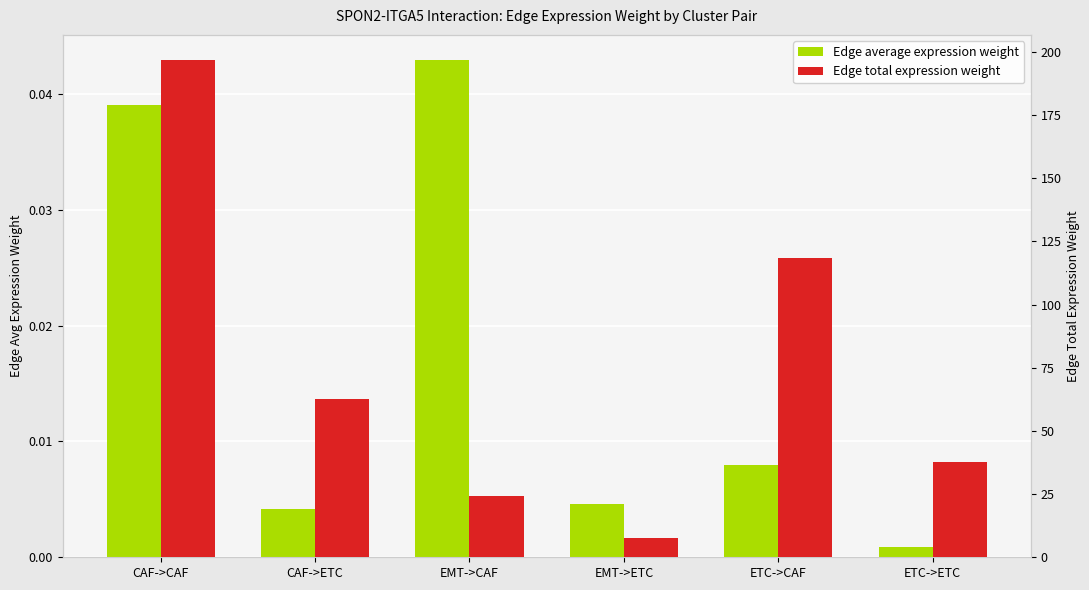

What position from the left is ETC->ETC?

6